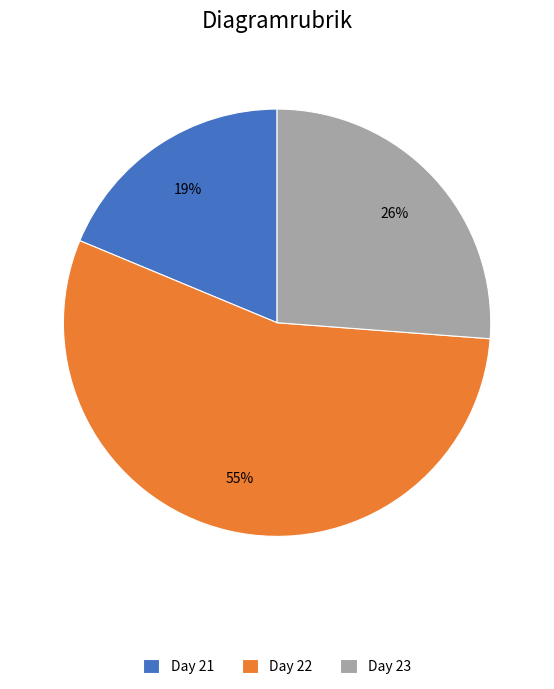

Which slice is the largest?

Day 22